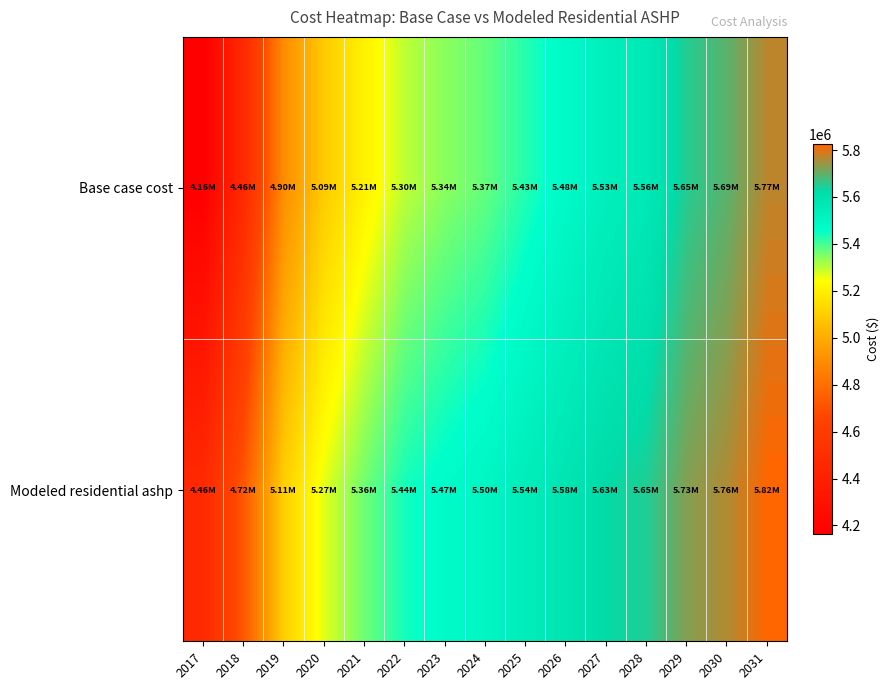

Reading right to left, extract all data points from this chart.

Base case cost: 2031=5769484.1	2030=5694058.1	2029=5651773.1	2028=5562254.1	2027=5532669.1	2026=5479954.2	2025=5427919.0	2024=5373462.8	2023=5341225.7	2022=5297647.9	2021=5206005.6	2020=5089930.9	2019=4901697.4	2018=4463608.8	2017=4163656.4
Modeled residential ashp: 2031=5824853.6	2030=5761170.6	2029=5726225.0	2028=5648449.1	2027=5626203.5	2026=5583763.8	2025=5543471.6	2024=5499290.6	2023=5474392.9	2022=5441090.3	2021=5364126.9	2020=5267134.6	2019=5105323.0	2018=4724481.9	2017=4464162.2